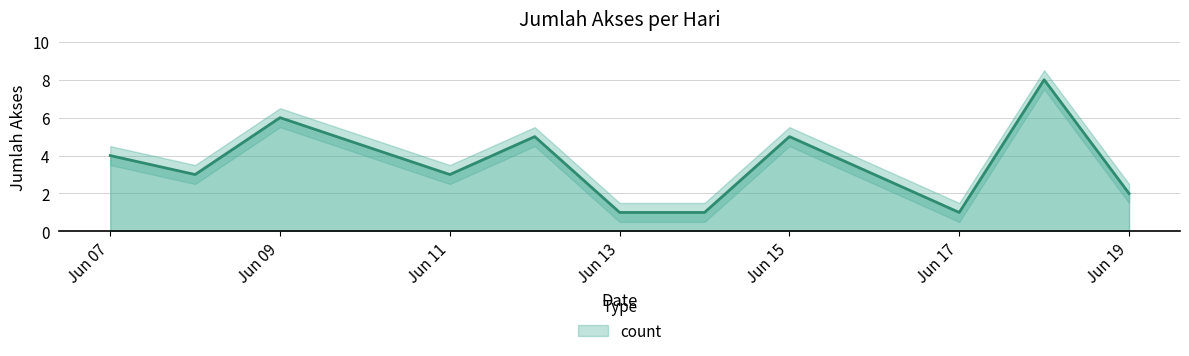

At which label is the value closest to 4?

Jun 07